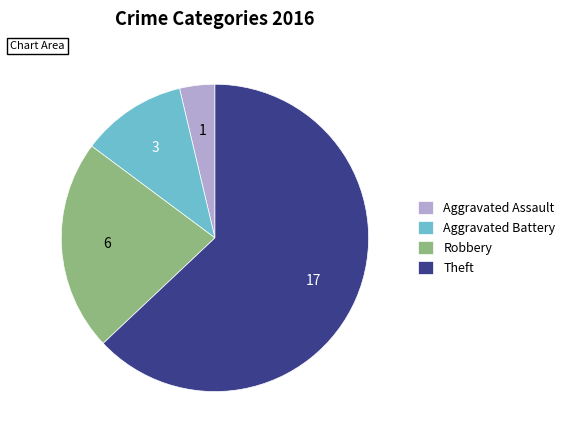

Rank the categories by value from lowest to highest.

Aggravated Assault, Aggravated Battery, Robbery, Theft